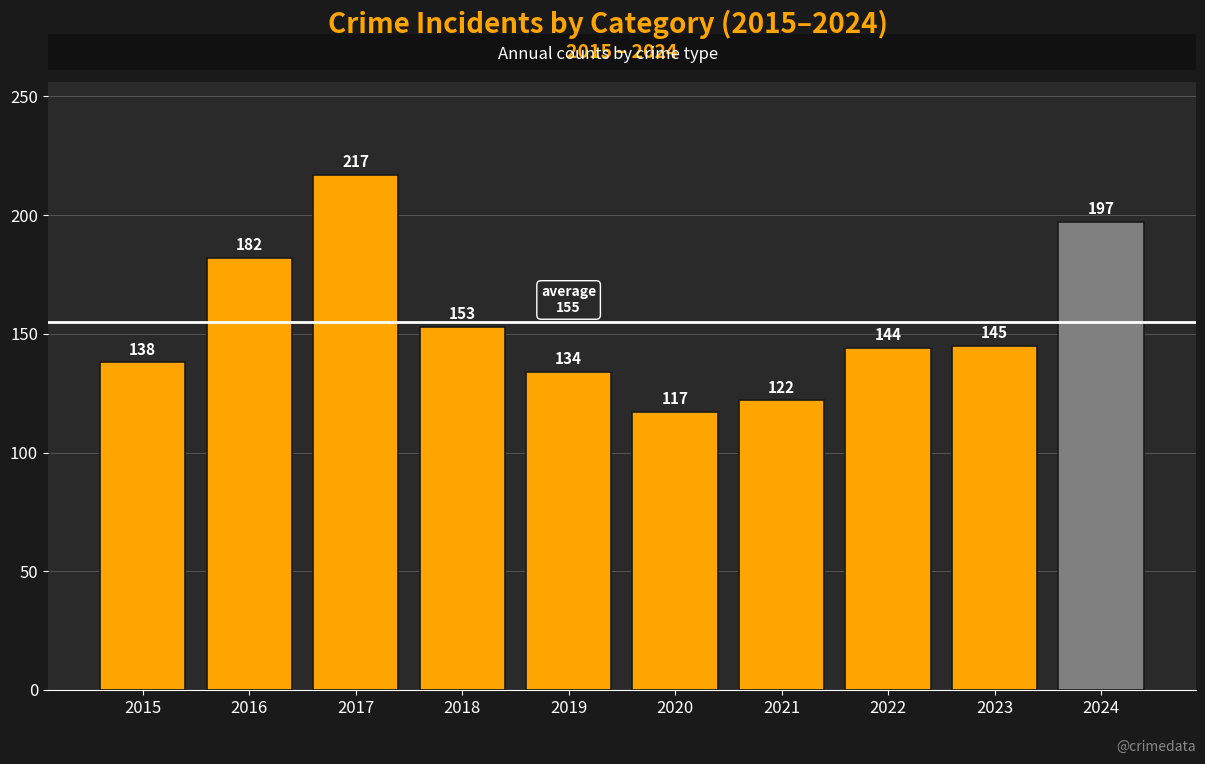

At which category does the chart reach its peak across all series?

2017